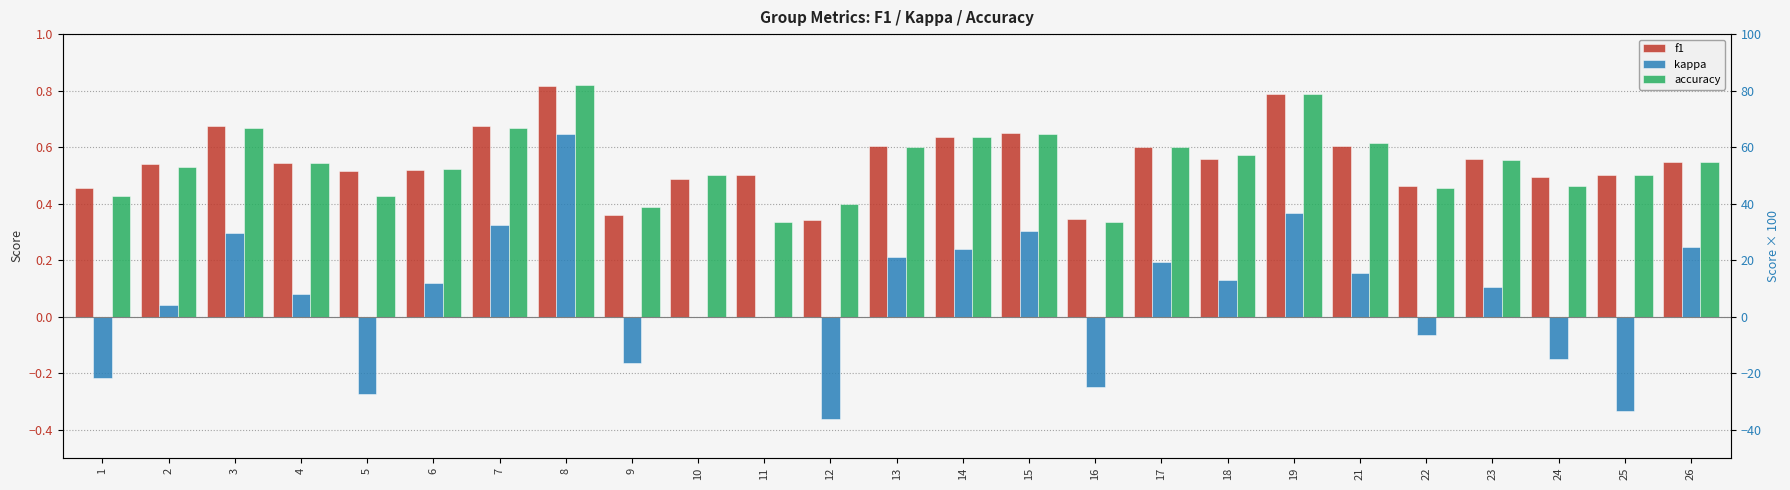

True or false: kappa has a value of -0.1 at 24.

True